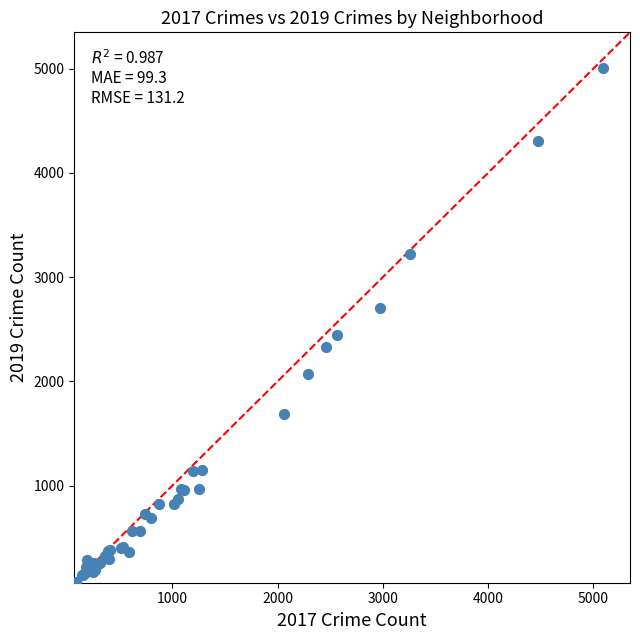

What Y value in the scatter plot is closest to 2542?

2441